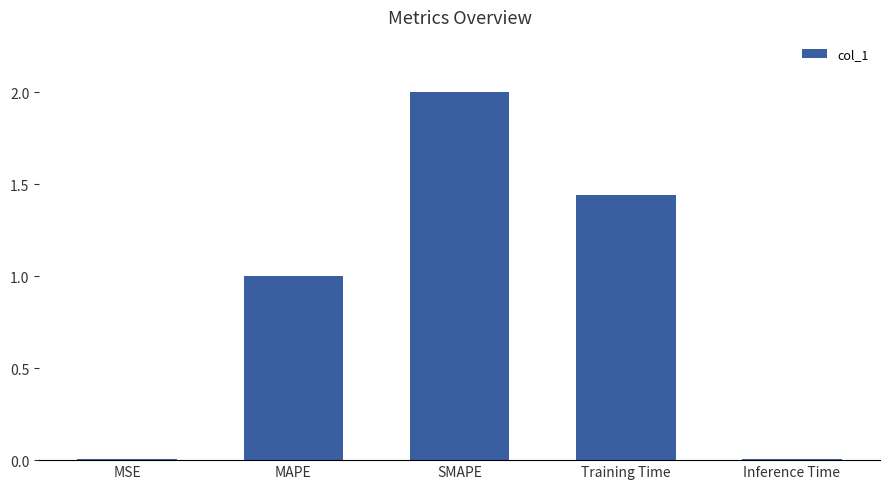

What is the greatest value displayed?

2.0